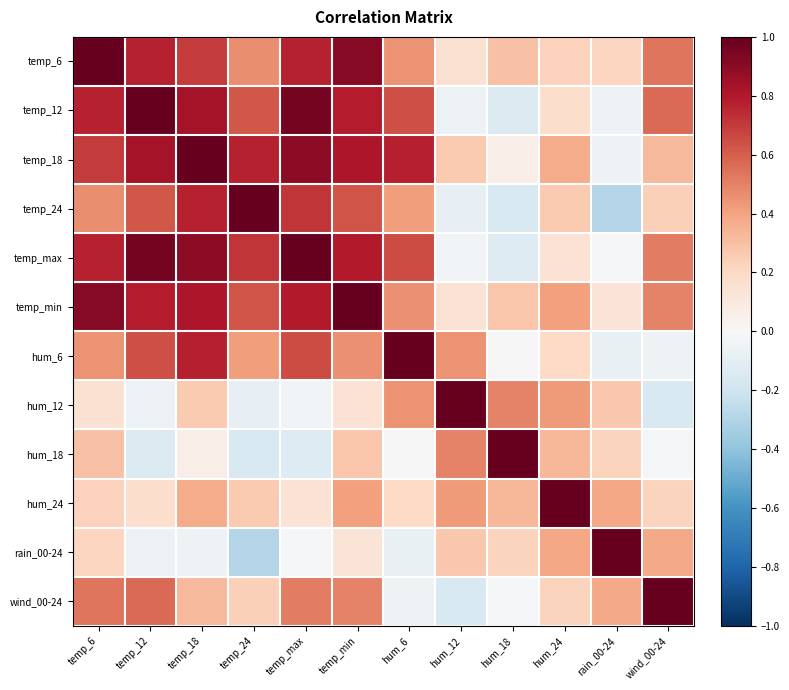

What is the minimum value shown in the chart?

-0.3